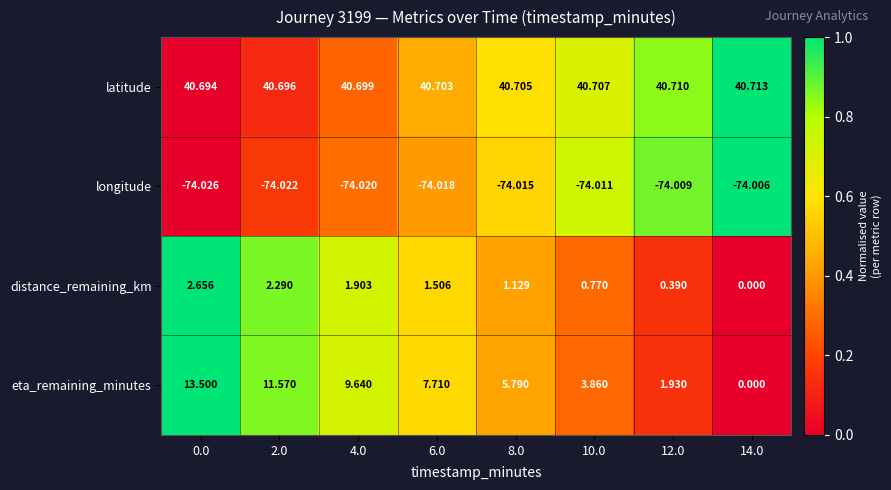

Which series has the largest range (max minus min)?

eta_remaining_minutes